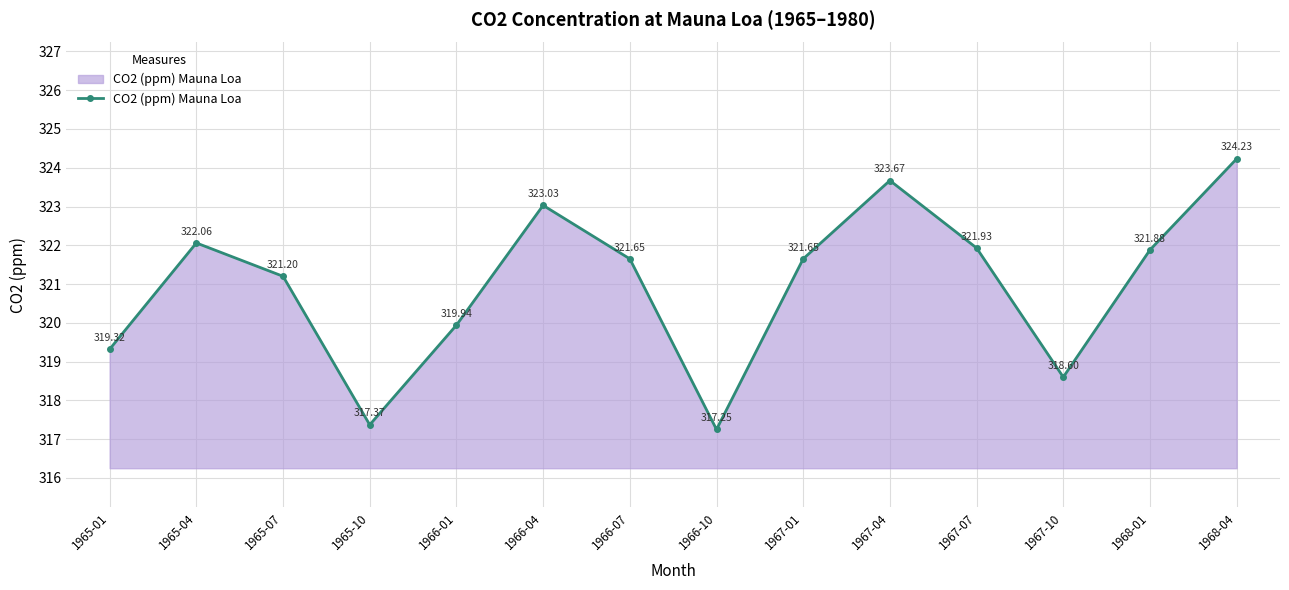

Does the chart display data point markers on the line(s)?

Yes